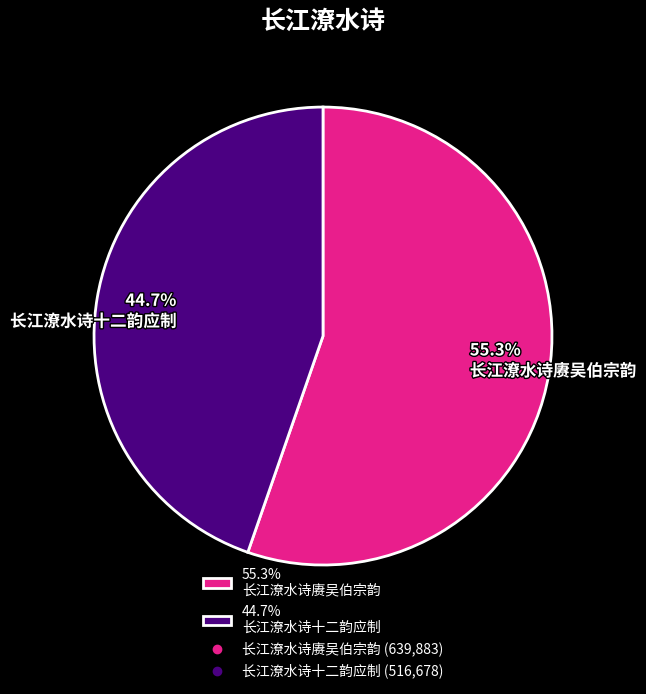

Between 55.3% 长江潦水诗赓吴伯宗韵 and 44.7% 长江潦水诗十二韵应制, which is larger?

55.3% 长江潦水诗赓吴伯宗韵